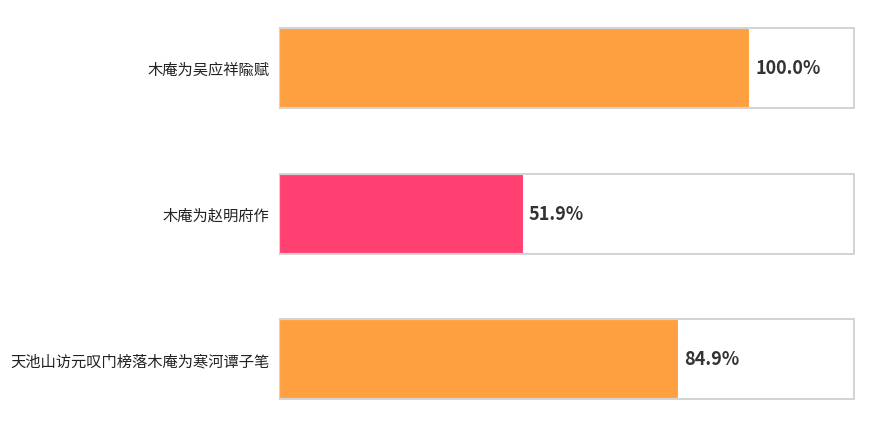

Are the bars horizontal?

Yes